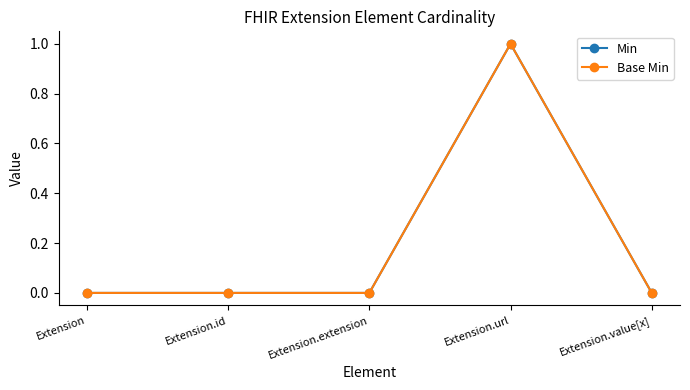

Which label corresponds to the smallest value in the chart?

Extension